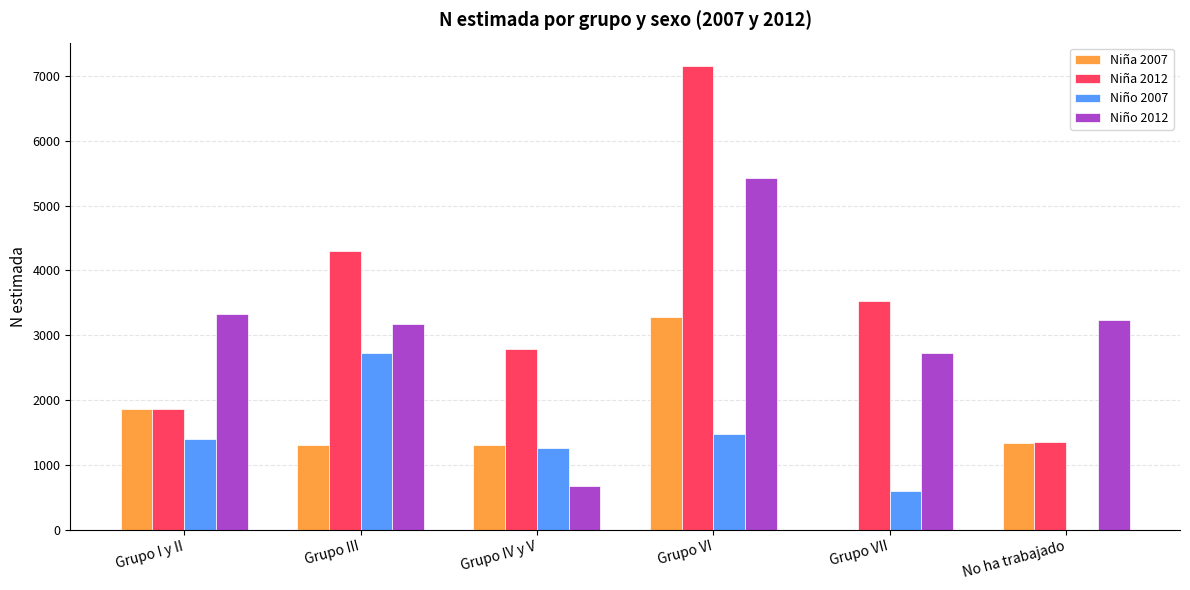

What is the spread (max minus min) of values at No ha trabajado?

3240